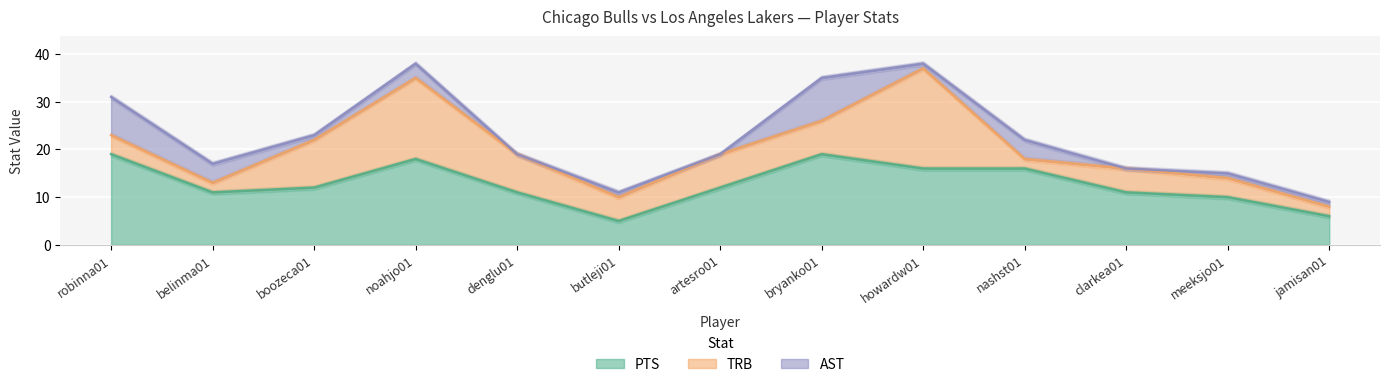

How many data points in PTS are above 12?

5